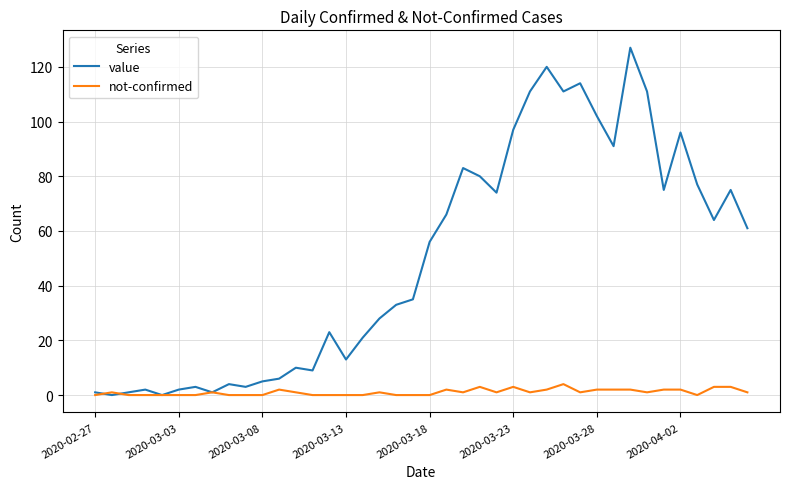

Which series has the largest total across all categories?

value